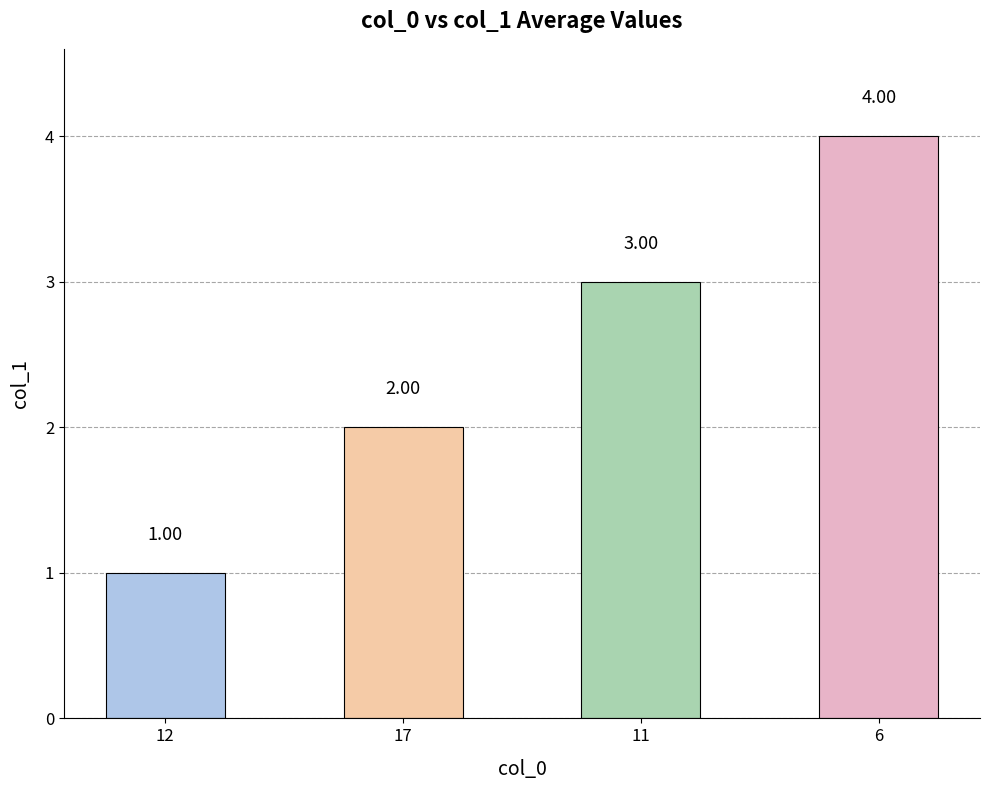

Is it true that the value at 11 is 4?

False